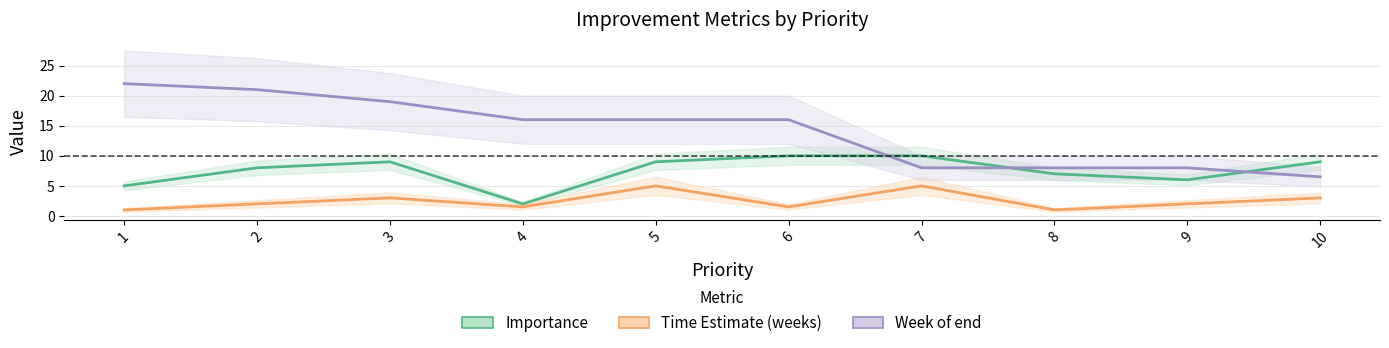

Reading left to right, list all the values displayed in this chart.

Importance: 5.0	8.0	9.0	2.0	9.0	10.0	10.0	7.0	6.0	9.0
Time Estimate (weeks): 1.0	2.0	3.0	1.5	5.0	1.5	5.0	1.0	2.0	3.0
Week of end: 22.0	21.0	19.0	16.0	16.0	16.0	8.0	8.0	8.0	6.5